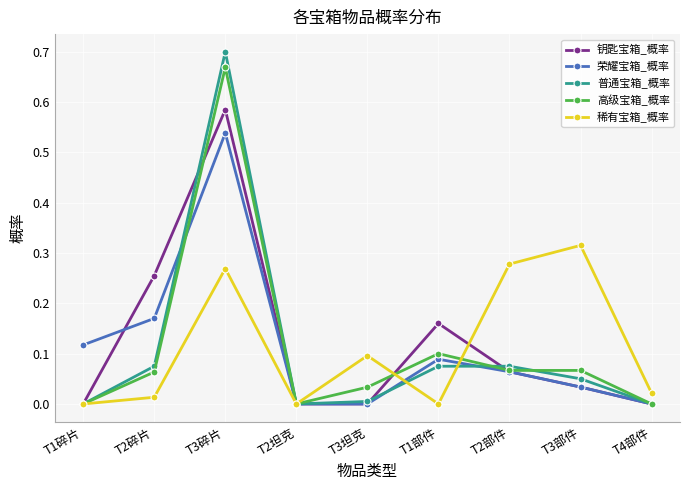

True or false: 稀有宝箱_概率 and 荣耀宝箱_概率 cross at least once.

True